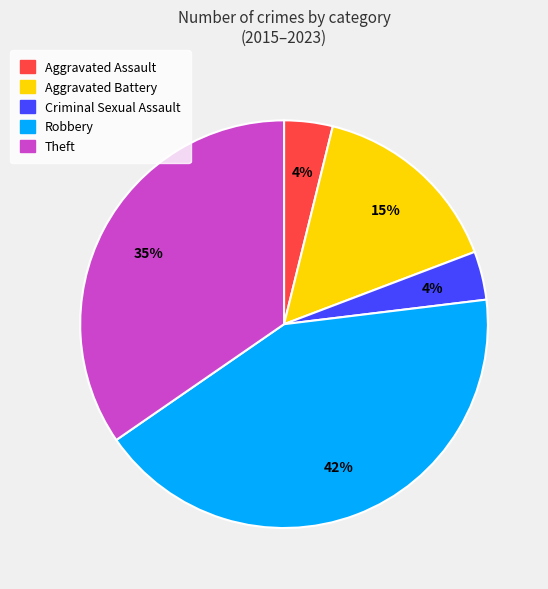

How many segments does this pie chart have?

5